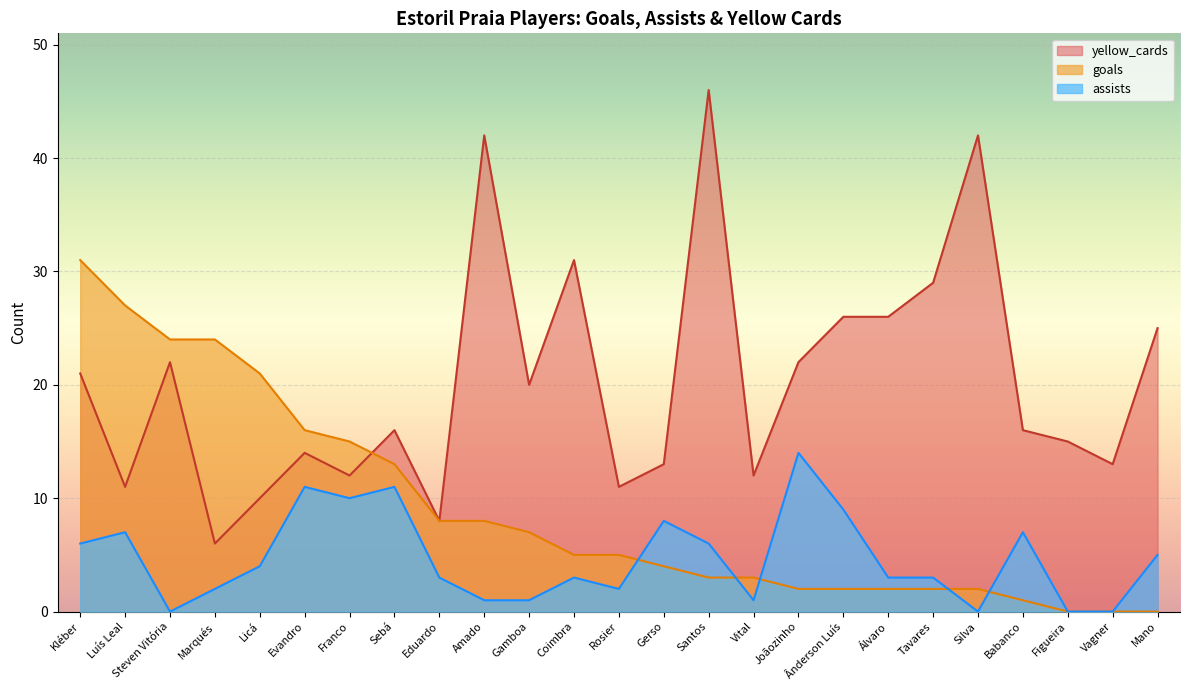

At which category is the sum across all series the highest?

Kléber